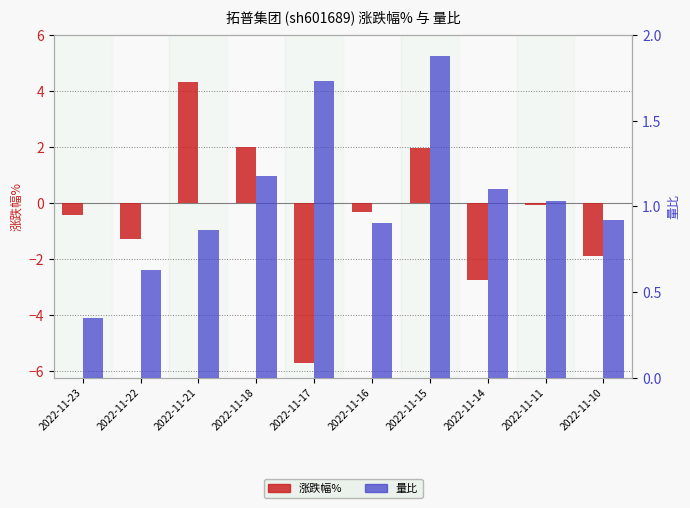

Reading left to right, extract all data points from this chart.

涨跌幅%: 2022-11-23=-0.4	2022-11-22=-1.3	2022-11-21=4.3	2022-11-18=2.0	2022-11-17=-5.7	2022-11-16=-0.3	2022-11-15=2.0	2022-11-14=-2.7	2022-11-11=-0.1	2022-11-10=-1.9
量比: 2022-11-23=0.3	2022-11-22=0.6	2022-11-21=0.9	2022-11-18=1.2	2022-11-17=1.7	2022-11-16=0.9	2022-11-15=1.9	2022-11-14=1.1	2022-11-11=1.0	2022-11-10=0.9